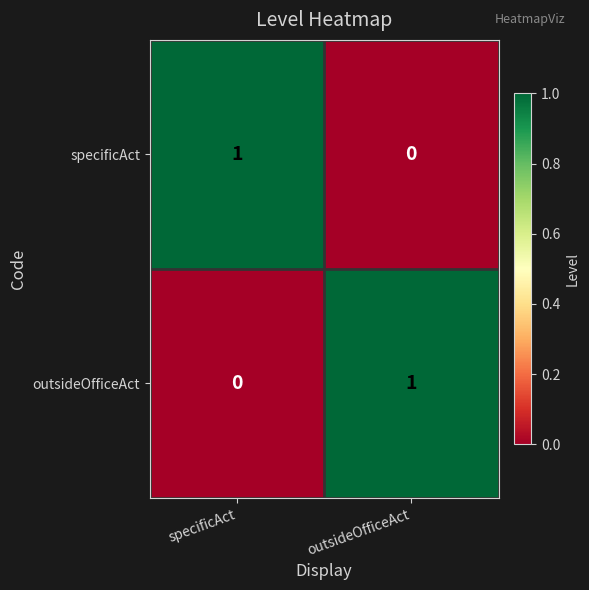

The outsideOfficeAct series shows 0 at specificAct. True or false?

True